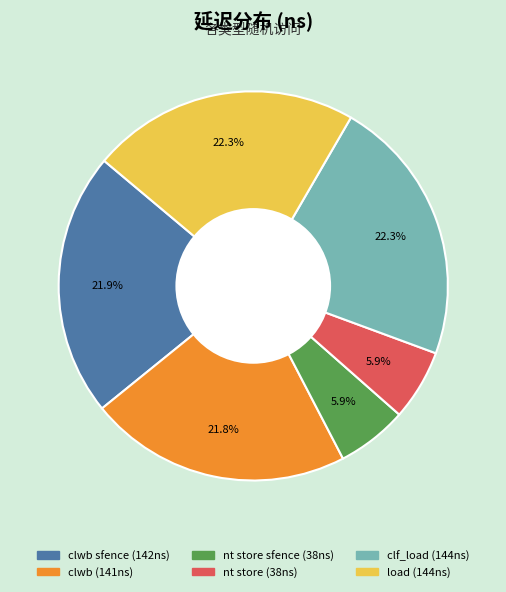

How many slices are in this pie chart?

6